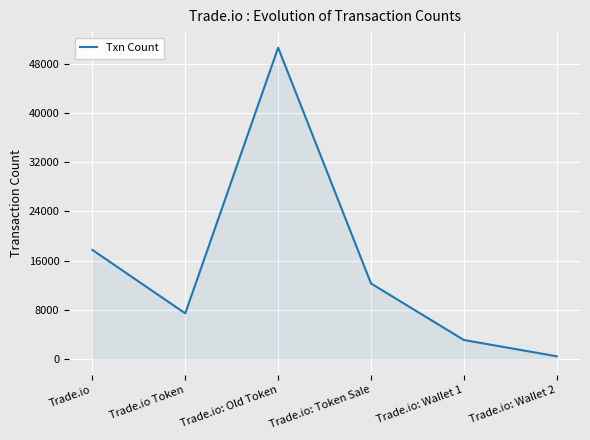

The chart shows a value of 12273 at Trade.io: Token Sale. True or false?

True